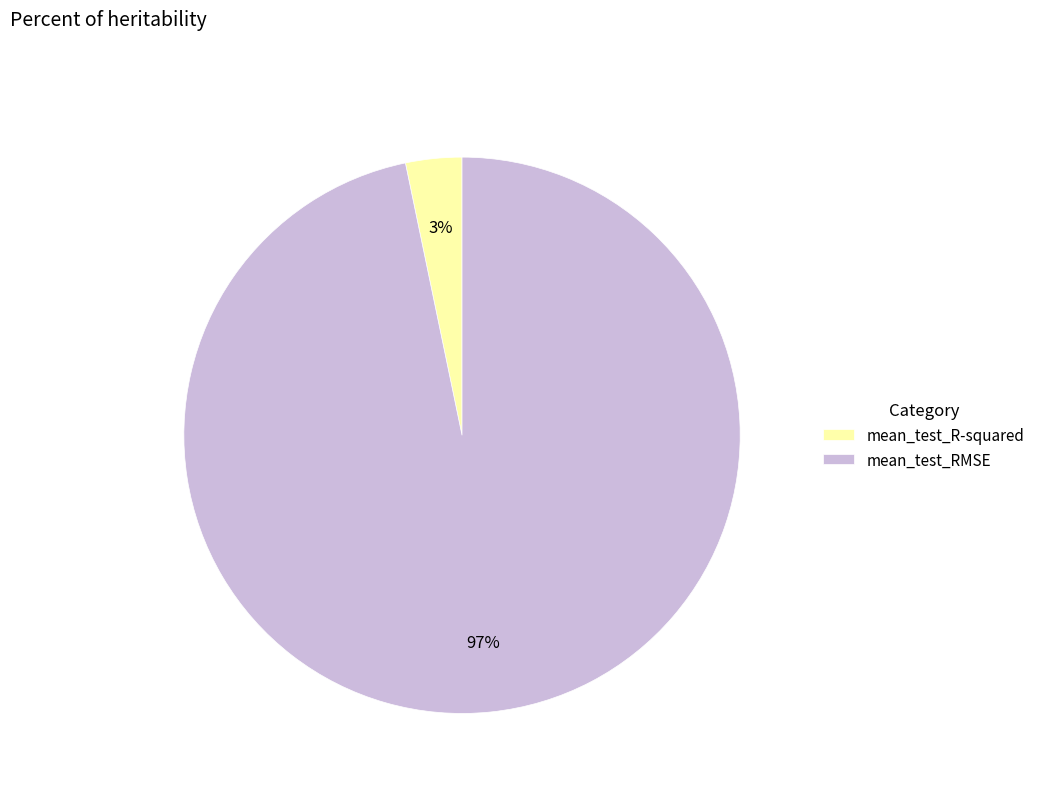

Is there any slice that represents more than half of the pie?

Yes